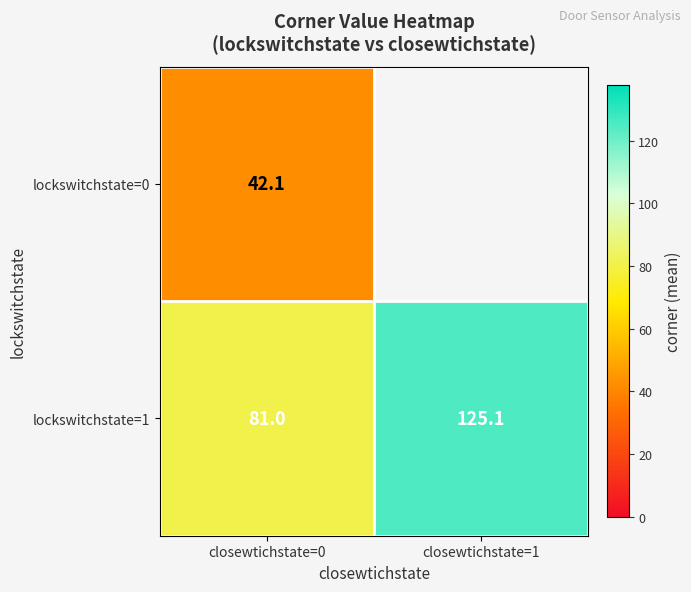

Which series changed the most between closewtichstate=0 and closewtichstate=1?

lockswitchstate=1